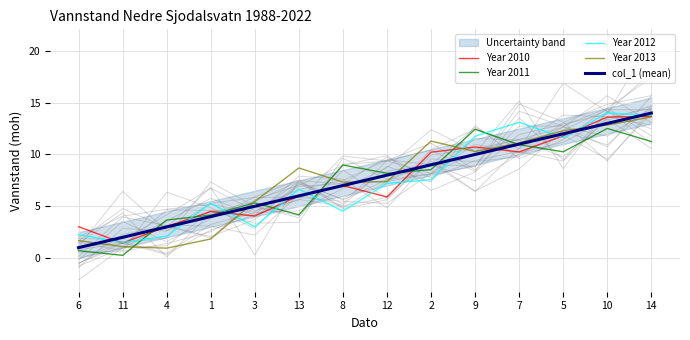

At how many categories does at least one series exceed 10?

6